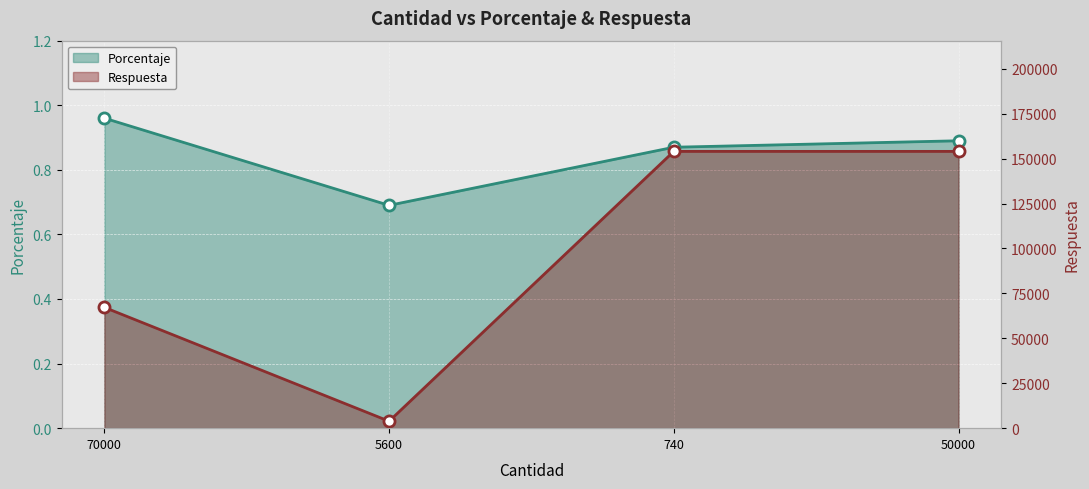

What position from the right is 70000?

4